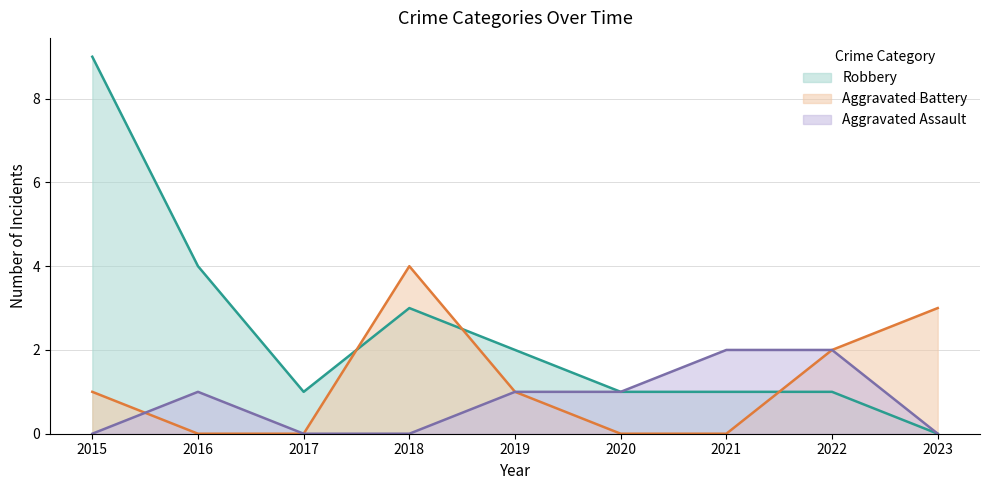

What is the spread (max minus min) of values at 2015?

9